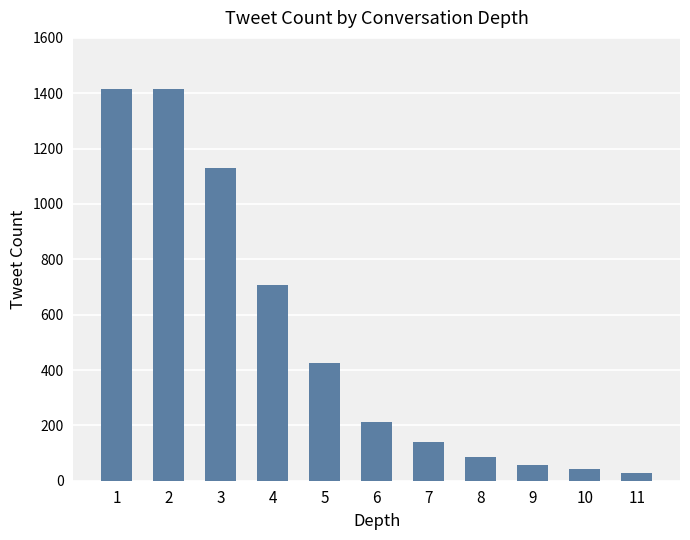

At which category does the chart reach its minimum across all series?

11